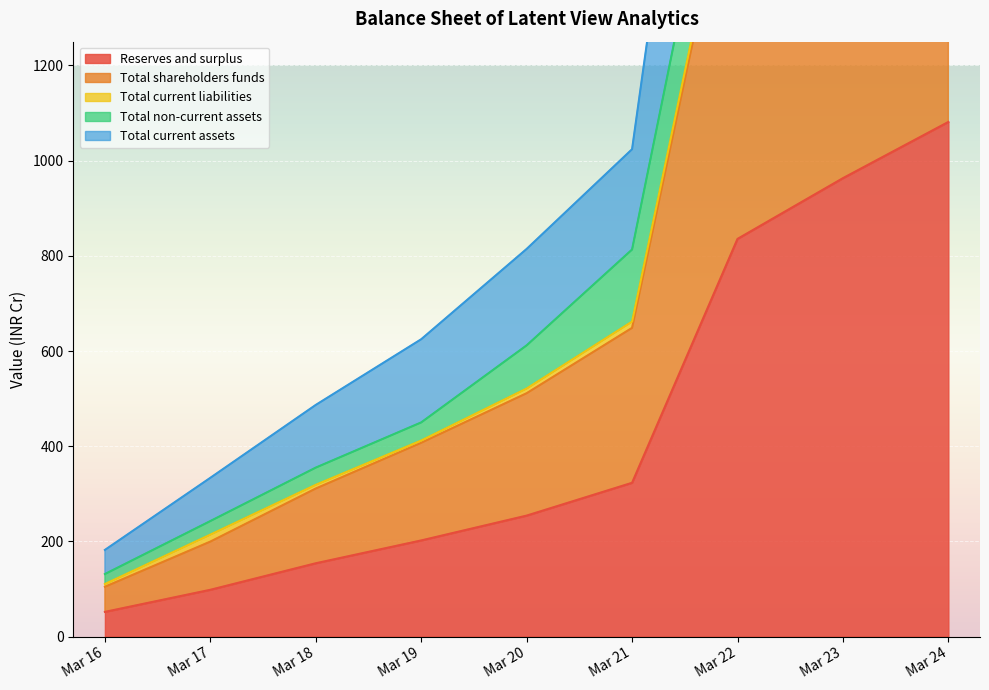

The value of Reserves and surplus at Mar 20 is 425.6. True or false?

False